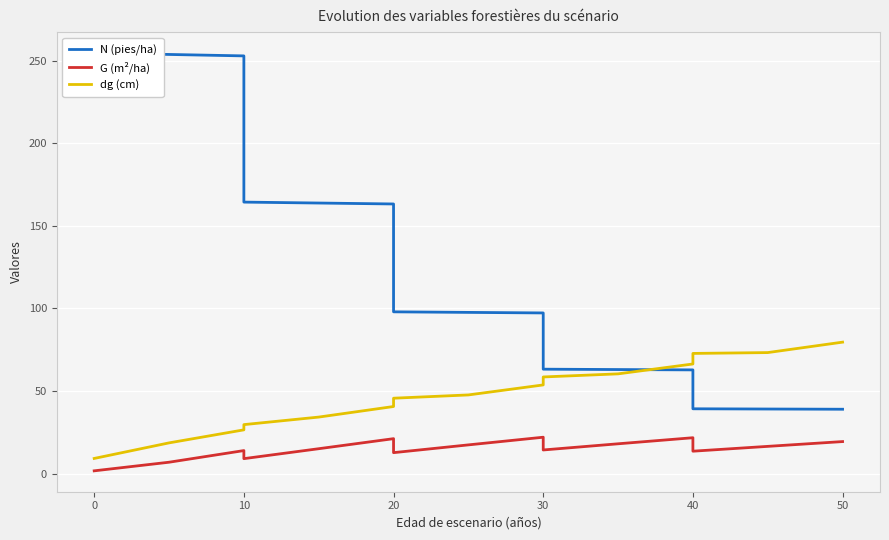

What is the difference between the second highest and second lowest values in the dg (cm) series?

64.1